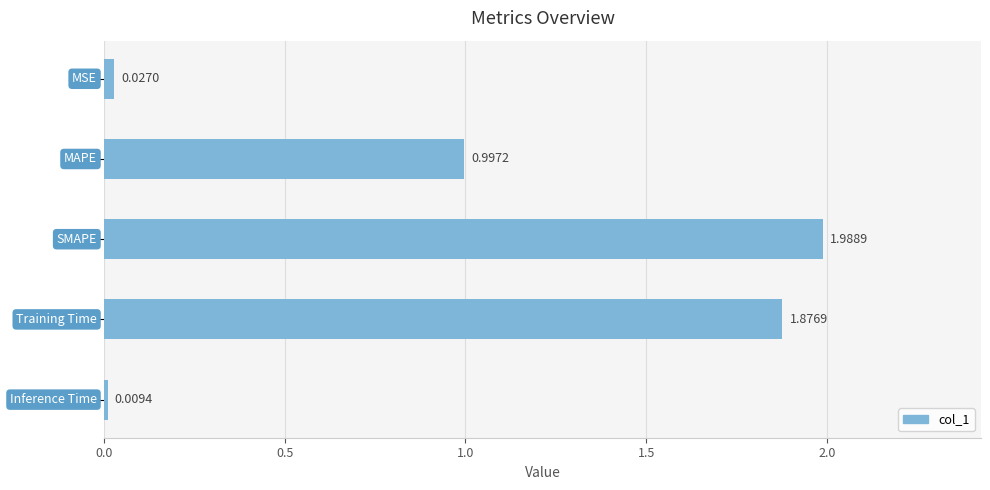

How many bars are there in total?

5